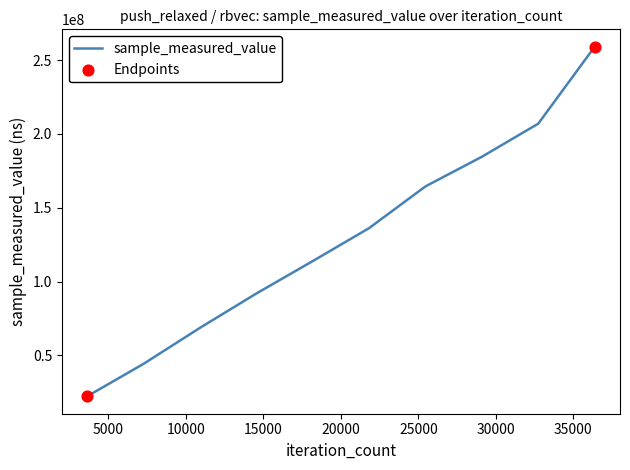

What is the smallest value displayed?

22308898